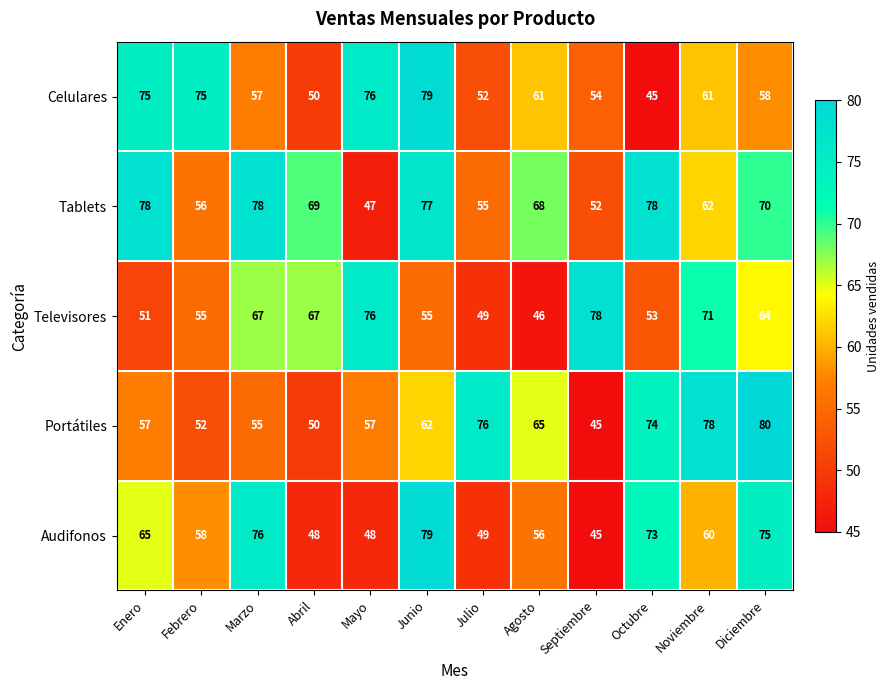

The value of Tablets at Febrero is 56. True or false?

True